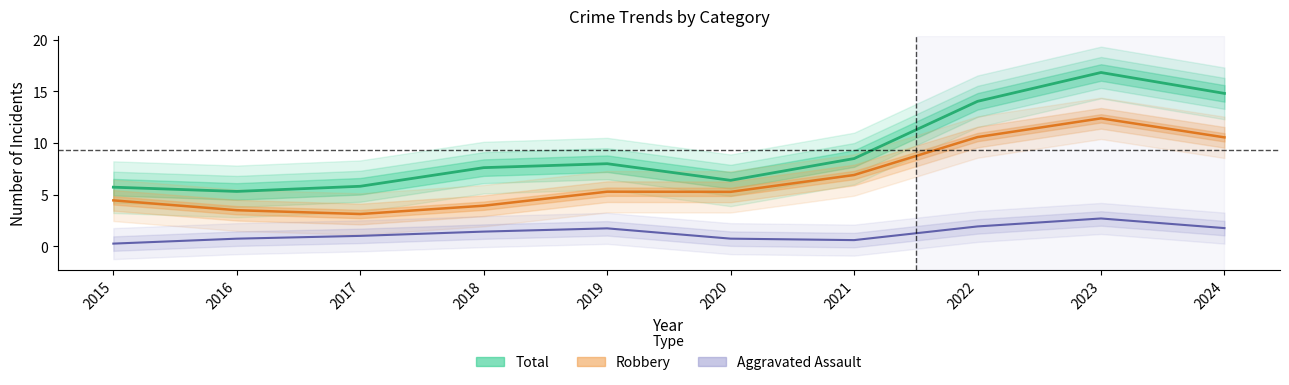

At which label does Aggravated Assault reach its peak?

2023